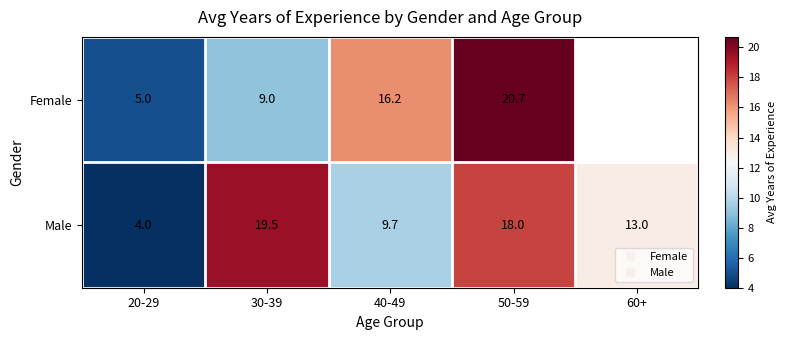

The value of Male at 50-59 is 18.0. True or false?

True